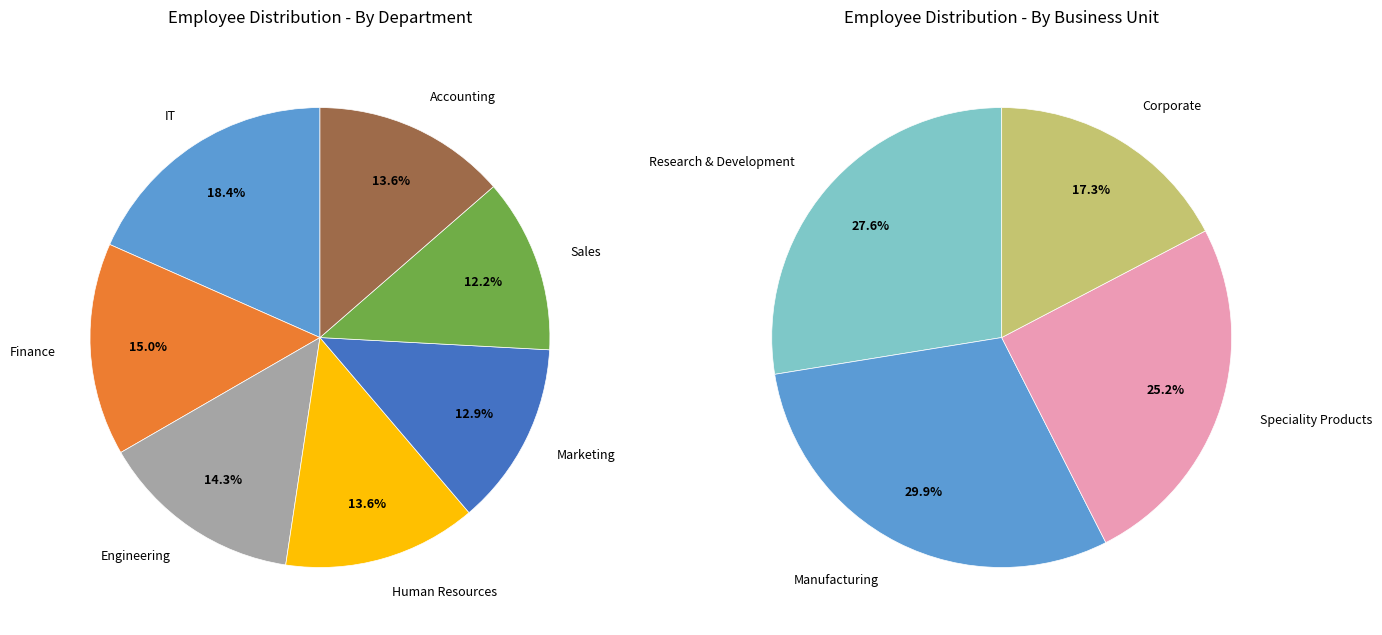

How much of the chart is everything except Accounting?

86.4%